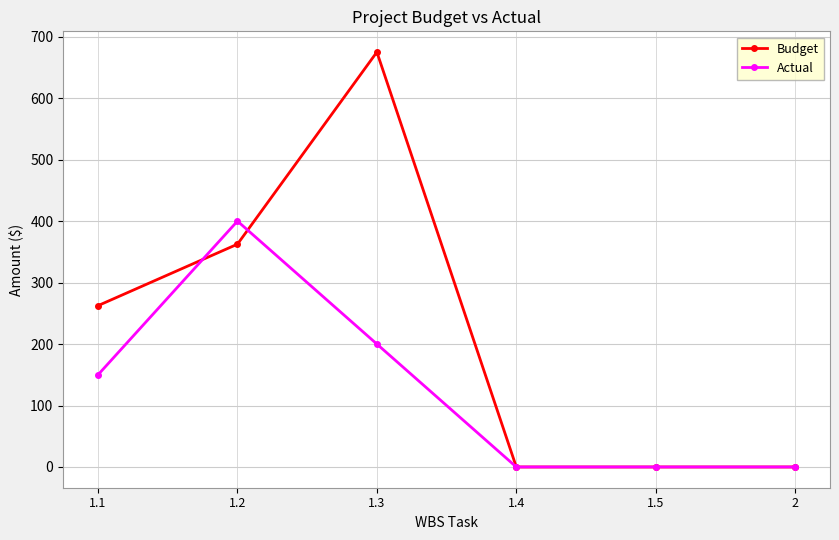

What is the average value of the Actual series?

125.0